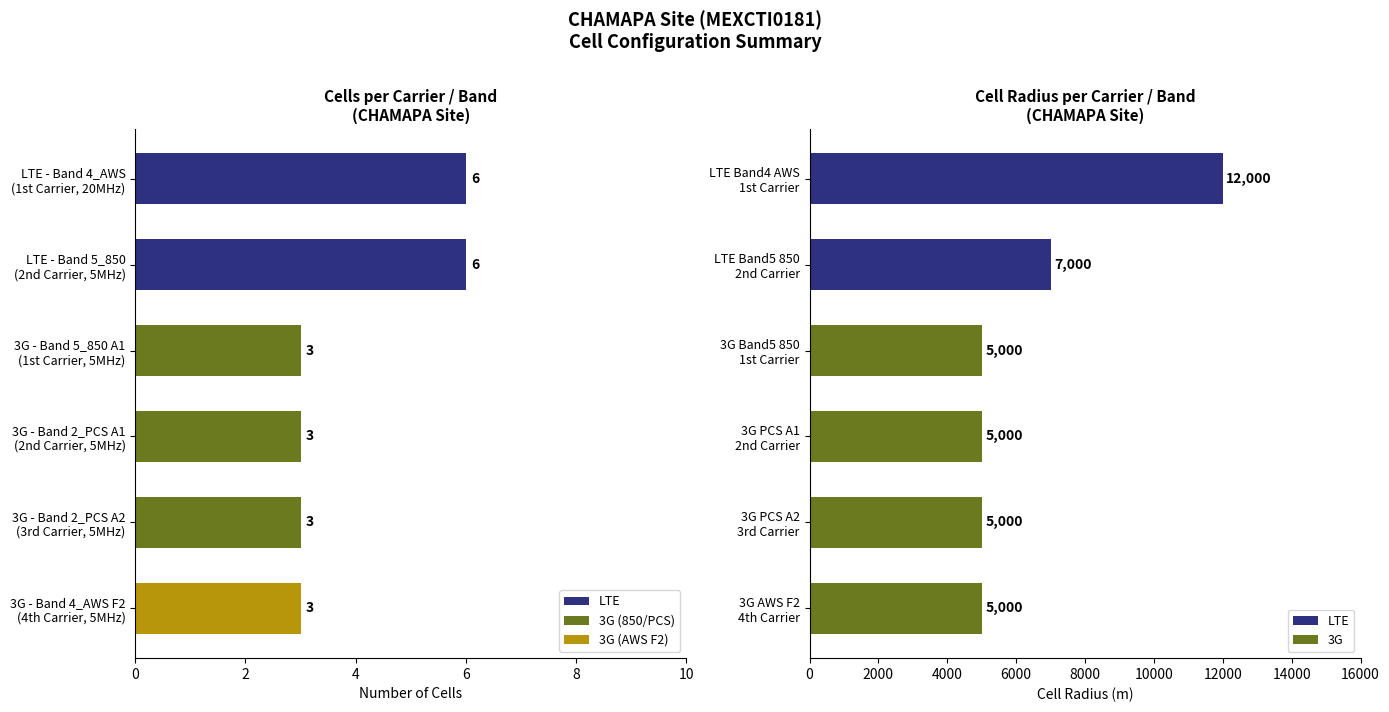

What is the value of the Cell Count bar at the 4th from the left?

3